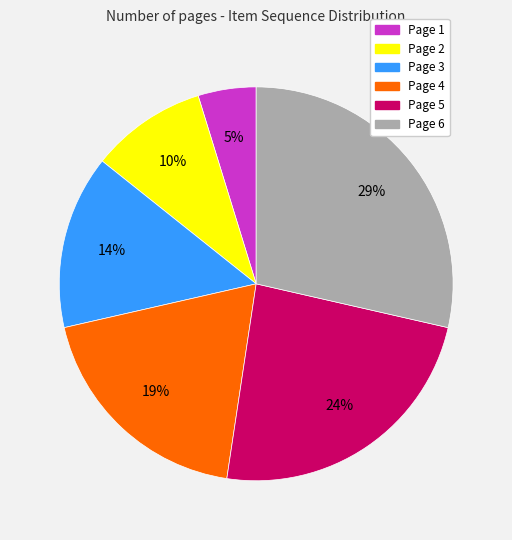

True or false: Page 4 accounts for 19% of the total.

True